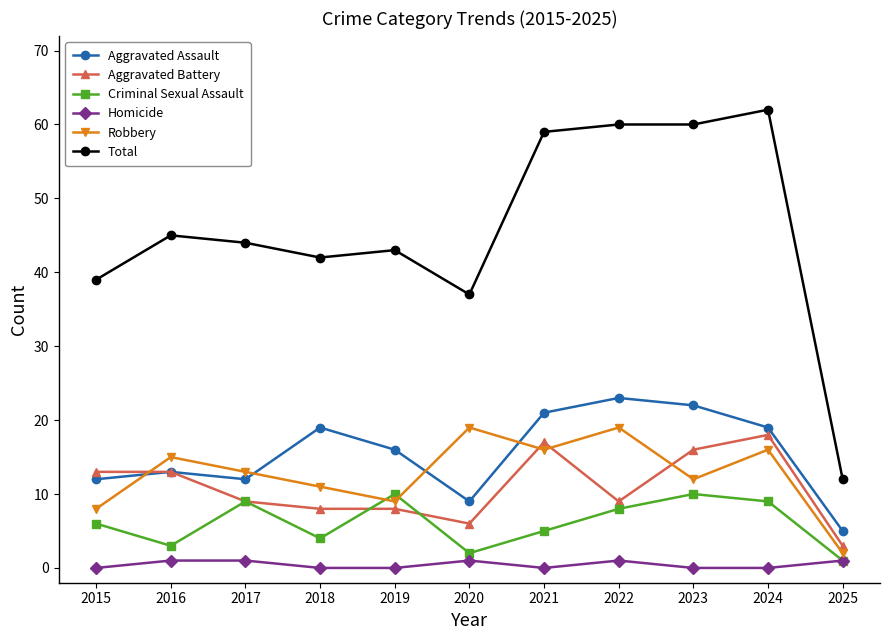

Is it true that Robbery equals 23 at 2017?

False